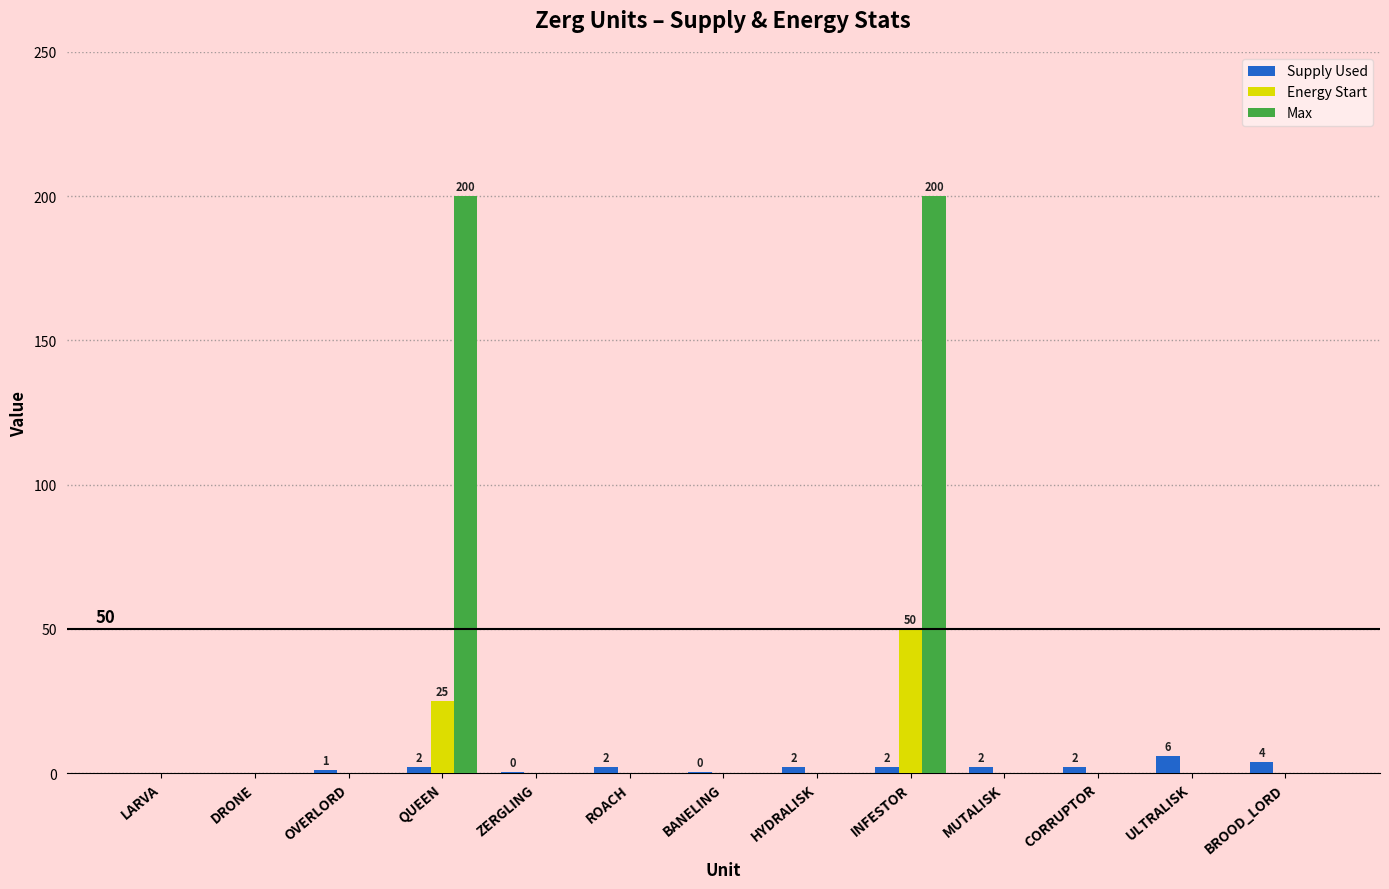

The Max series shows 200.0 at INFESTOR. True or false?

True